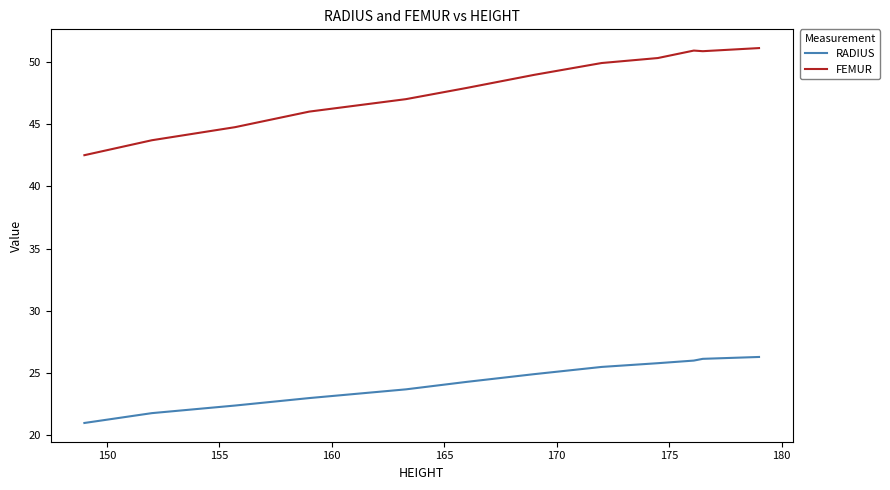

Which series has the largest range (max minus min)?

FEMUR